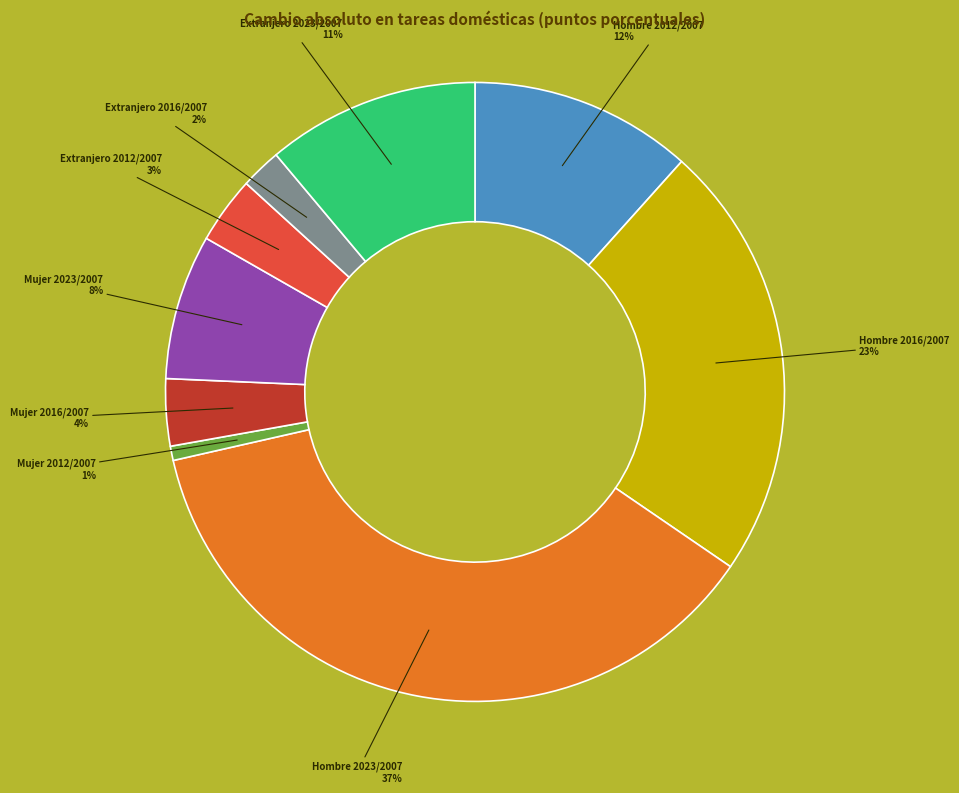

To the nearest percent, what is the average slice percentage?

11%